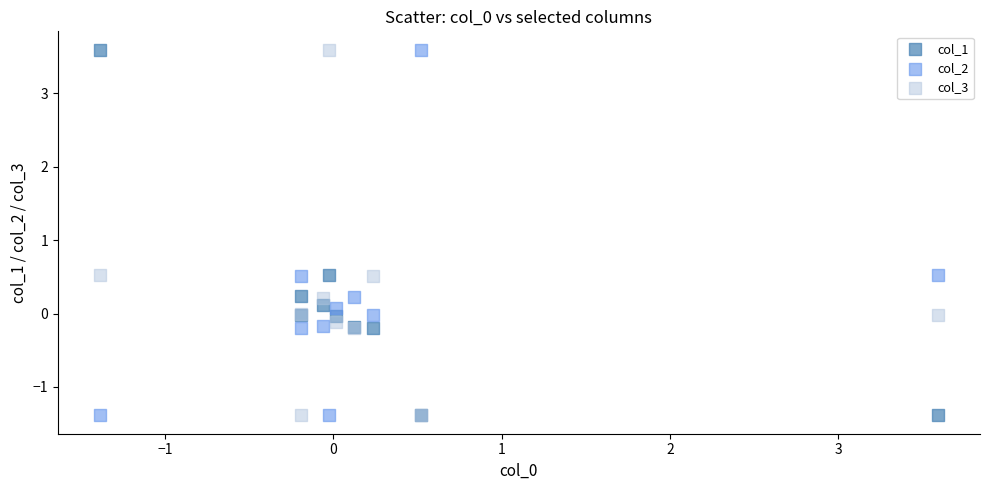

What are all the series names shown in the legend?

col_1, col_2, col_3